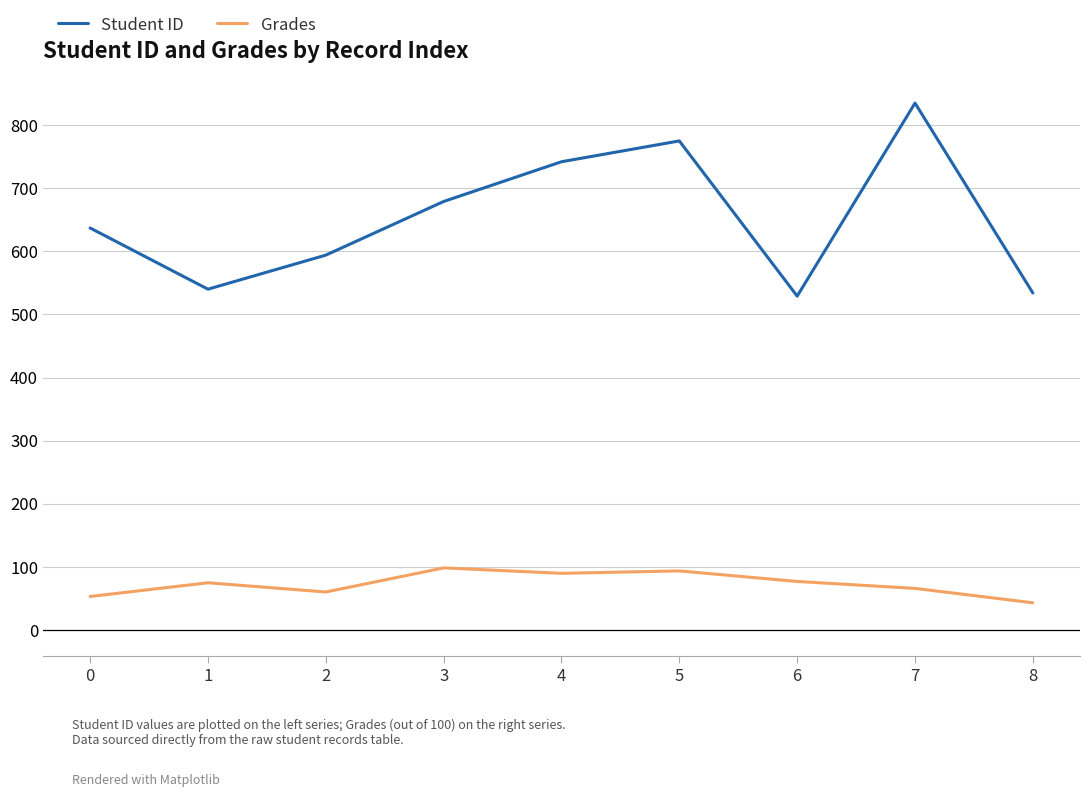

The value of Grades at 6 is 136.2. True or false?

False